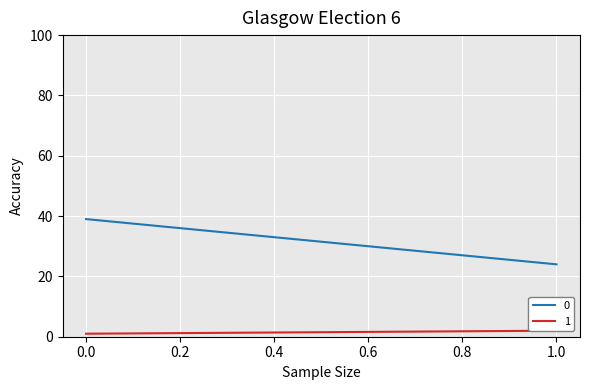

List the series in order of their peak value, lowest first.

1, 0